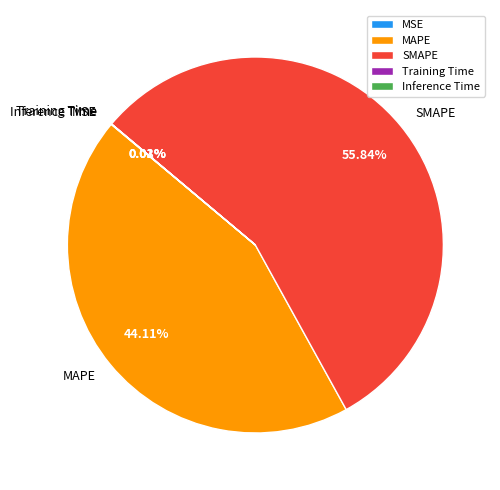

Which slice is the largest?

SMAPE